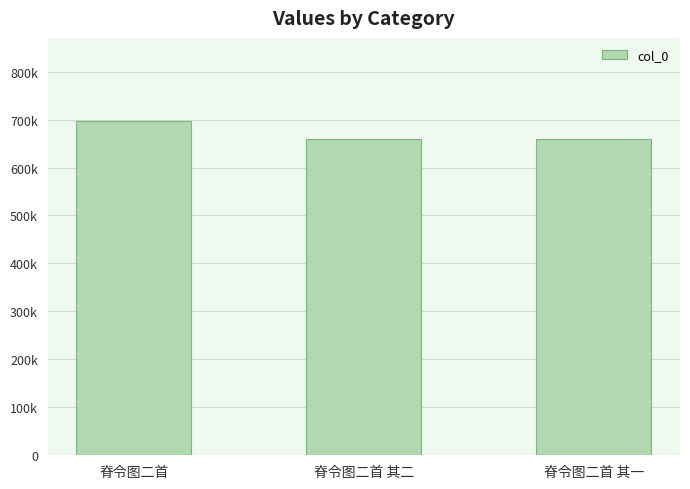

What is the minimum value shown in the chart?

659229